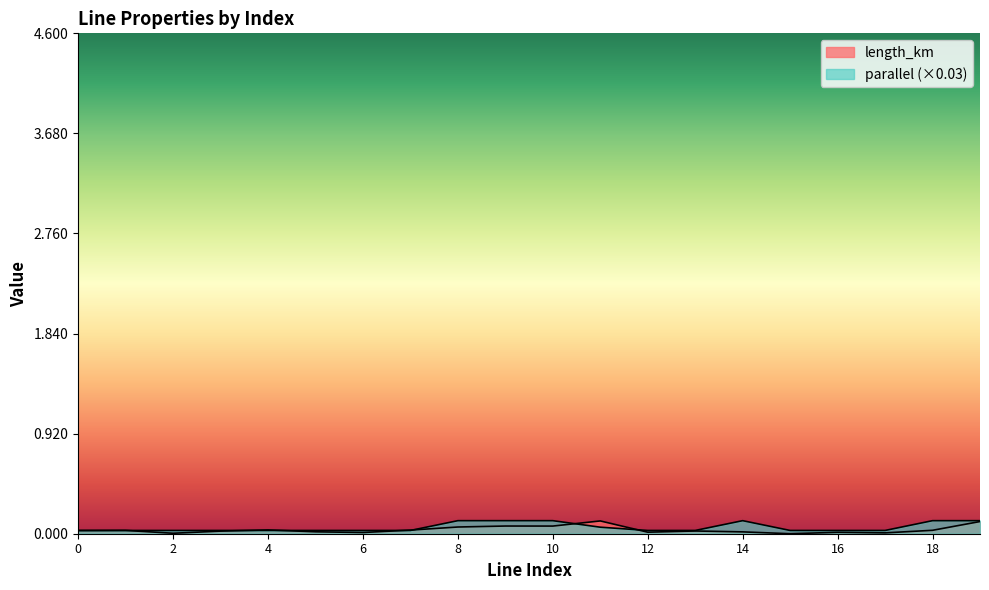

How many interior local valleys does the length_km series have?

6